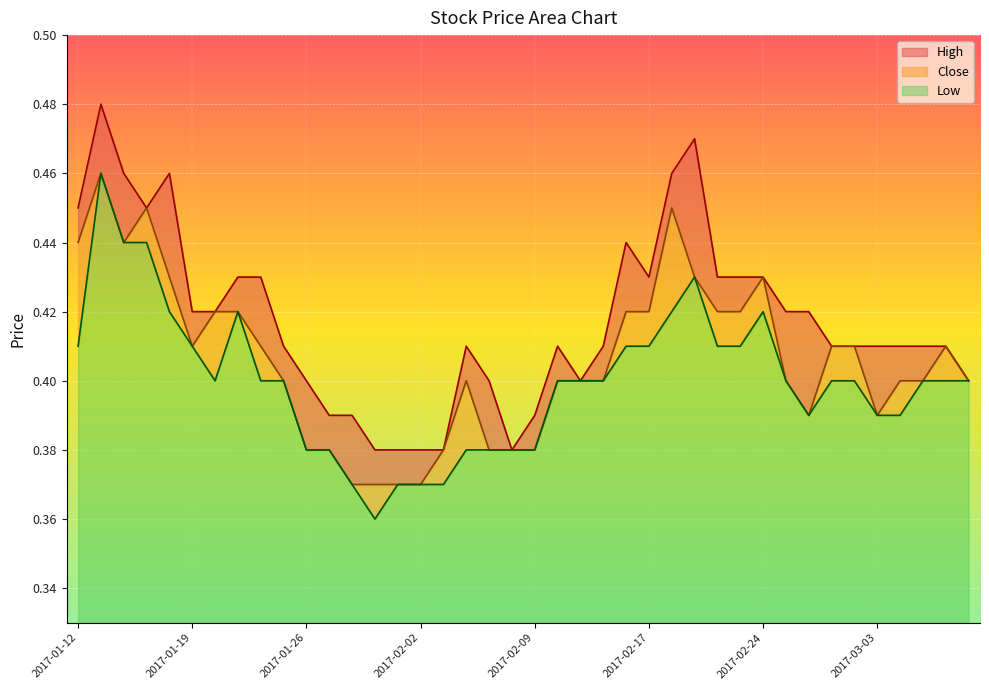

Which series has the largest range (max minus min)?

Low